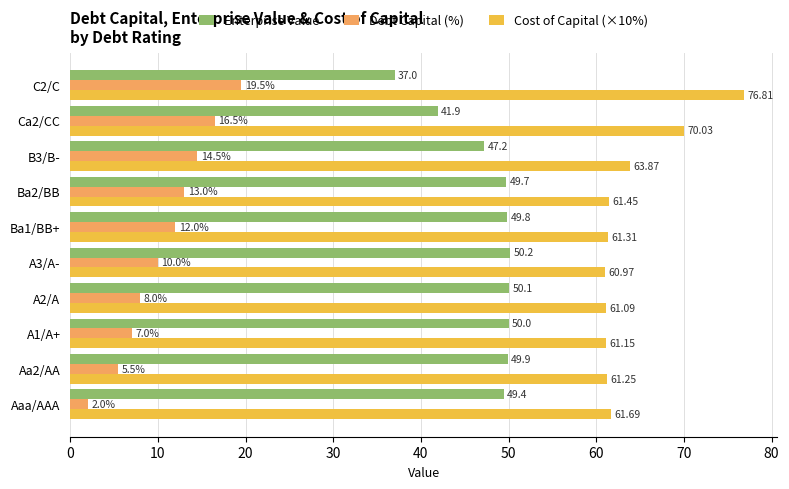

Rank the categories by Debt Capital (%) value from highest to lowest.

C2/C, Ca2/CC, B3/B-, Ba2/BB, Ba1/BB+, A3/A-, A2/A, A1/A+, Aa2/AA, Aaa/AAA